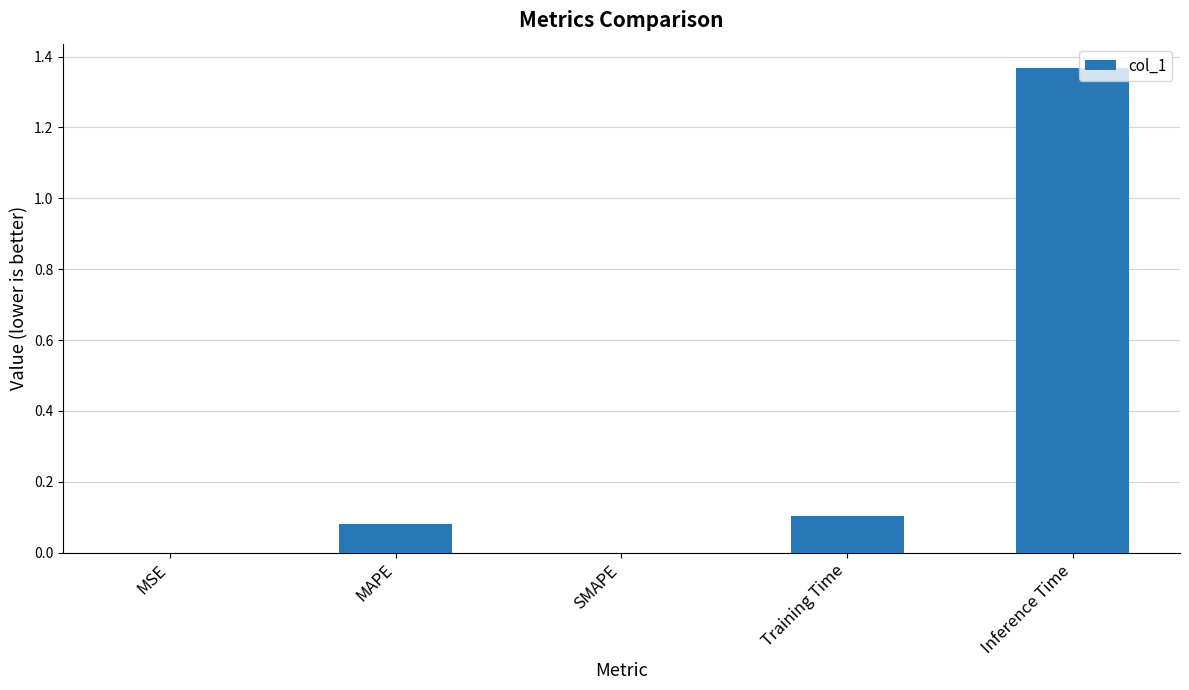

Count the number of categories in the chart.

5